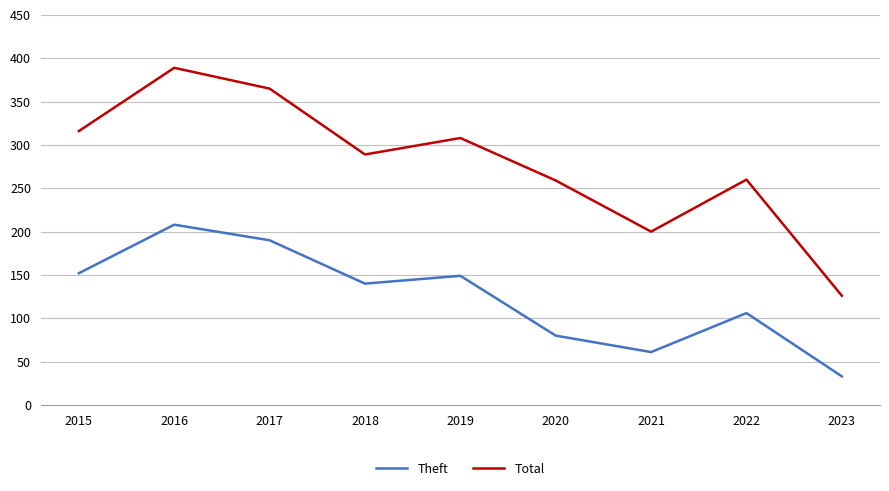

At which category does Theft reach its first local valley?

2018